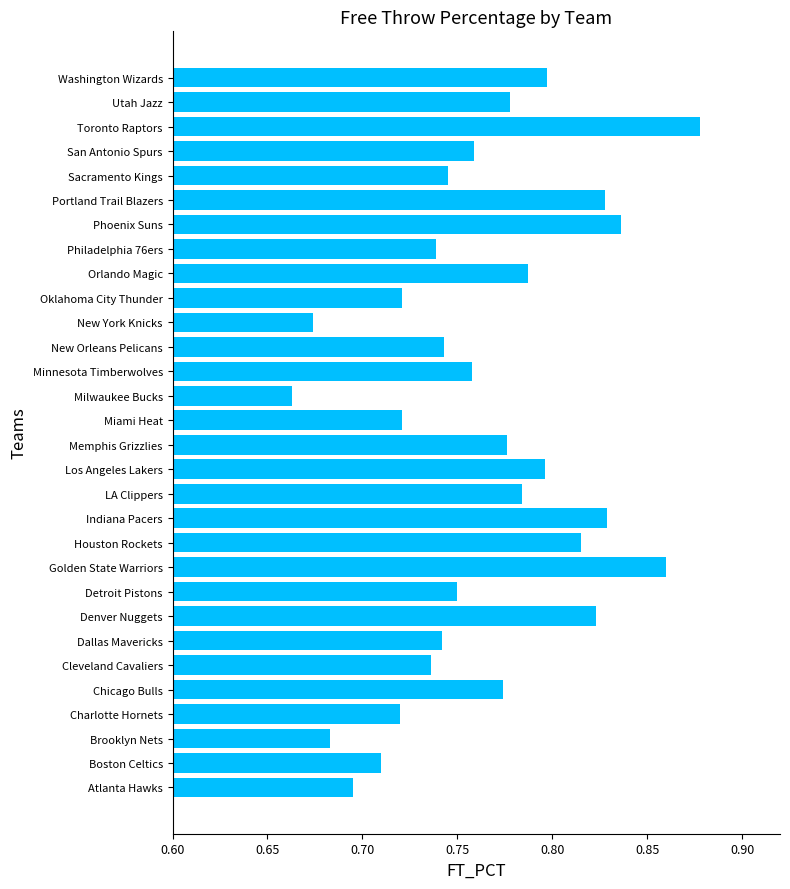

Which label corresponds to the smallest value in the chart?

Milwaukee Bucks